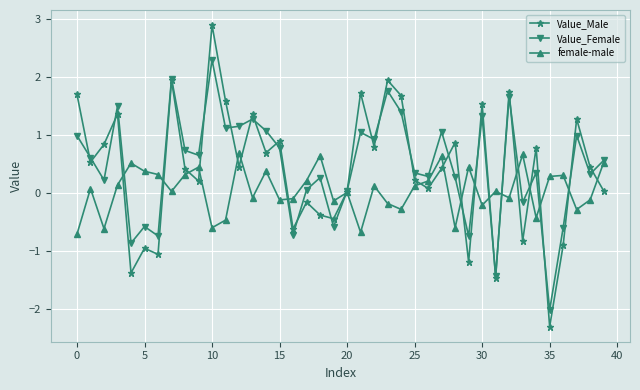

What is the value of the Value_Male point at the 35th from the left?

0.8